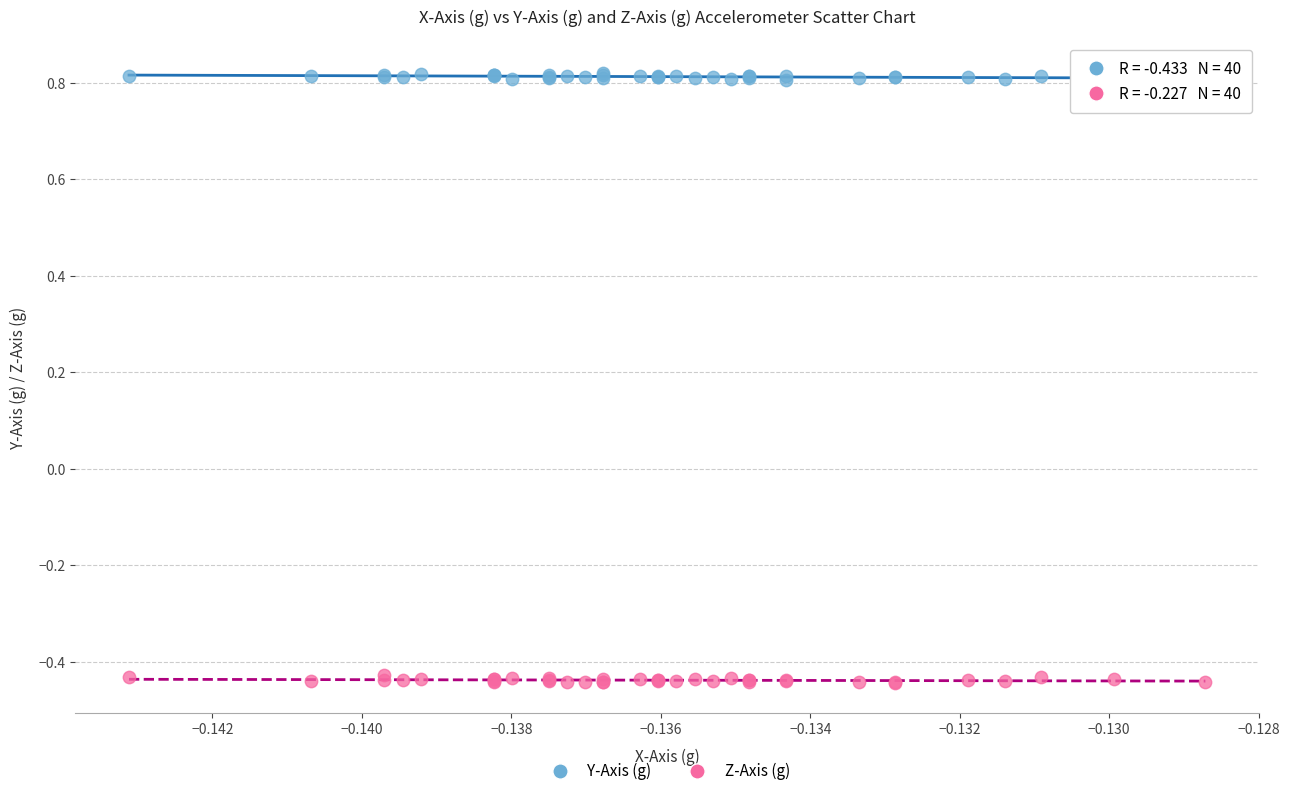

Which series reaches the maximum Y coordinate?

Y-Axis (g)